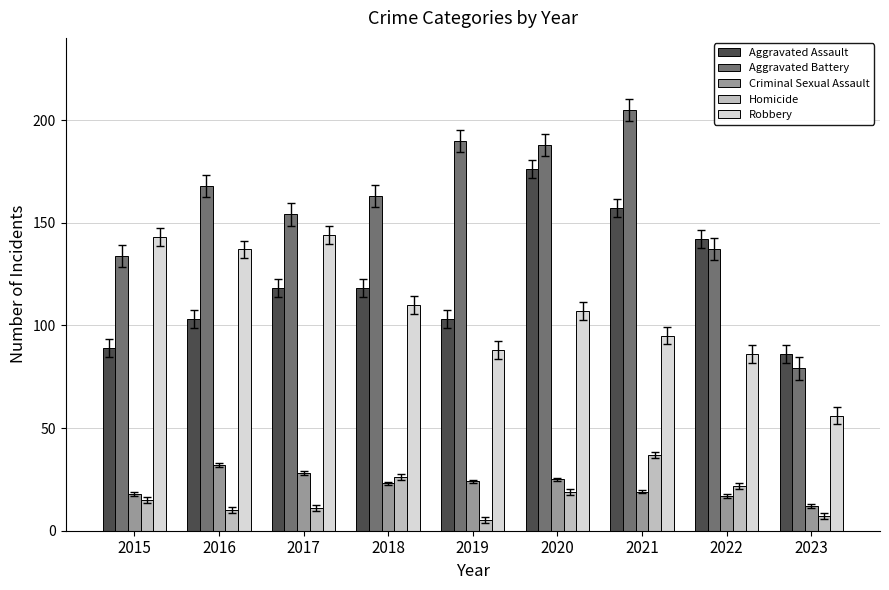

Are the bars horizontal?

No